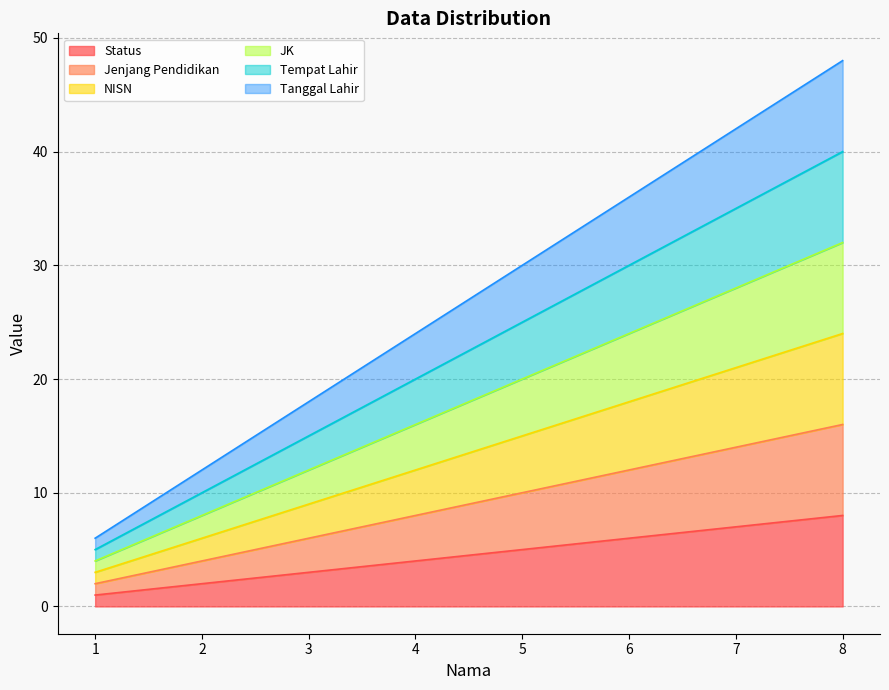

List the labels in order of NISN value, smallest first.

1, 2, 3, 4, 5, 6, 7, 8